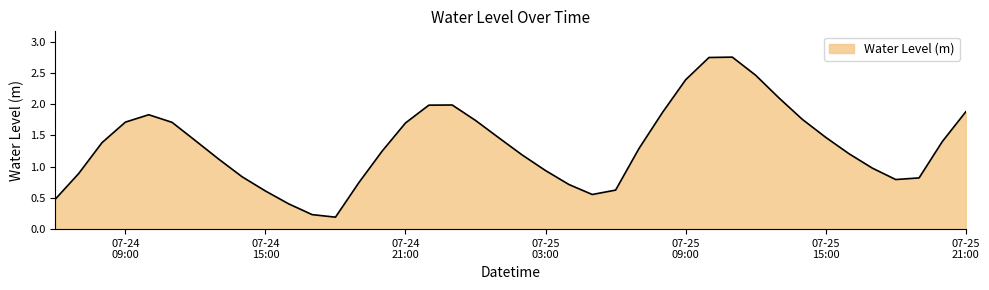

What is the difference between the maximum and minimum values?

2.6